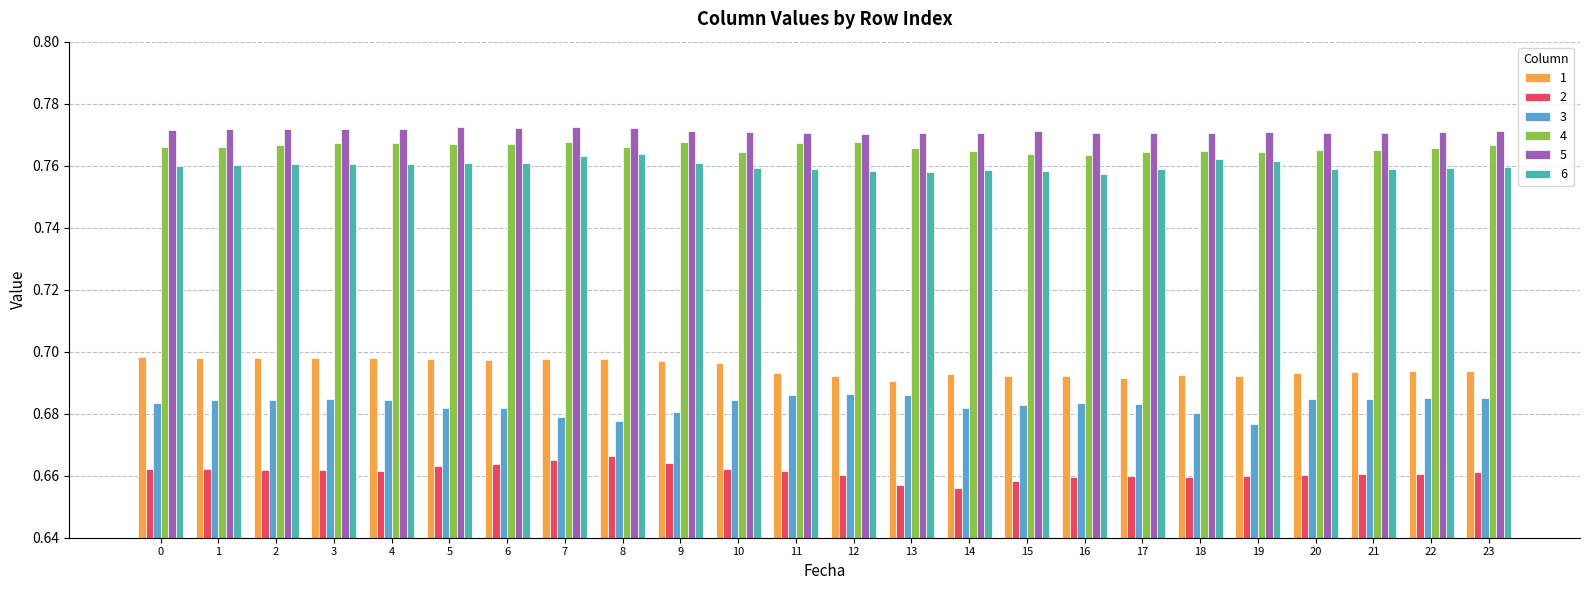

How many 1 values are between 0 and 1?

24